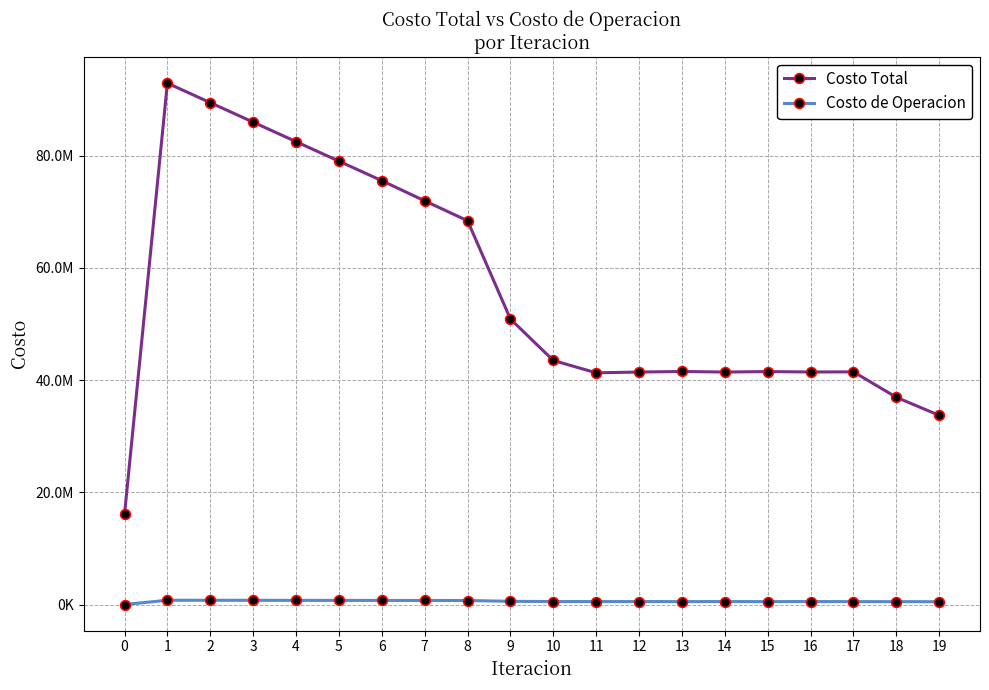

Reading left to right, what are all the values shown in this chart?

Costo Total: 16058128.7	92889959.8	89418451.7	85946699.0	82469701.3	78991644.7	75516126.4	71924930.6	68378341.8	50863281.7	43482051.3	41282988.9	41421673.0	41521153.5	41421995.2	41504300.5	41432714.2	41452900.3	36921350.0	33701323.9
Costo de Operacion: 0.0	765884.0	759317.0	752773.2	746288.1	739896.7	733639.0	726702.8	719963.9	573426.0	528964.7	529026.1	529336.2	520493.7	529350.6	520189.2	529307.3	519717.8	512136.4	504807.4